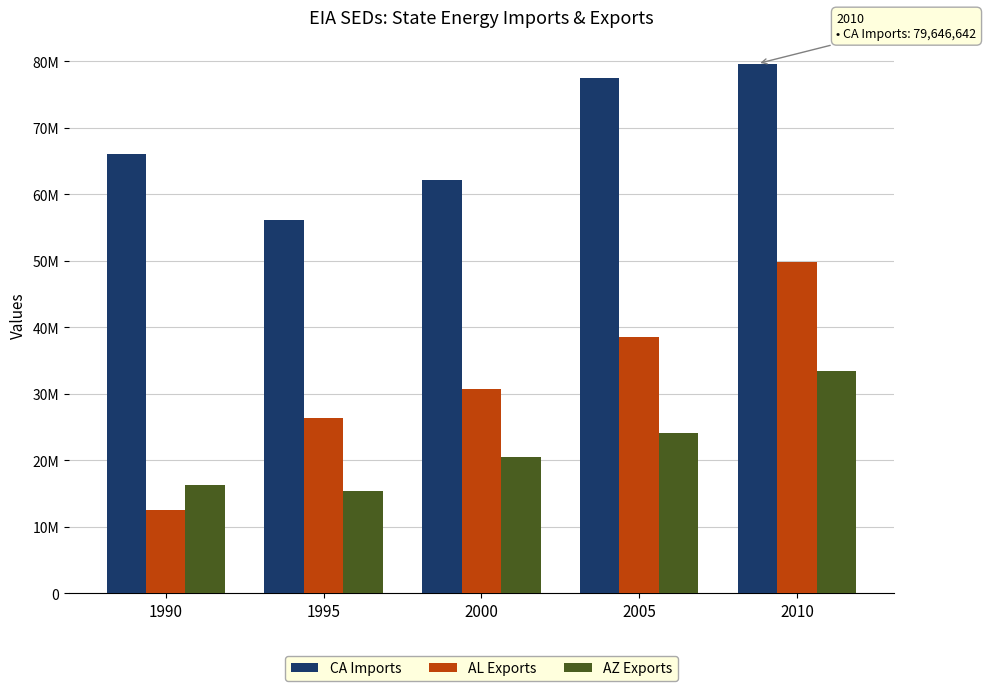

Does the chart contain stacked bars?

No